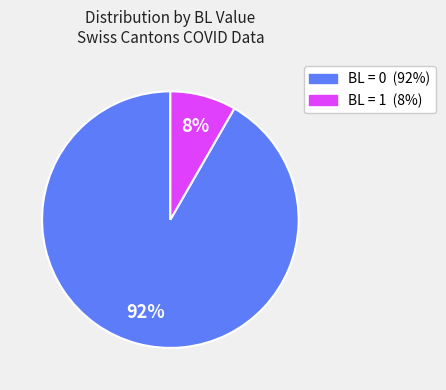

To the nearest percent, what is the average slice percentage?

50%